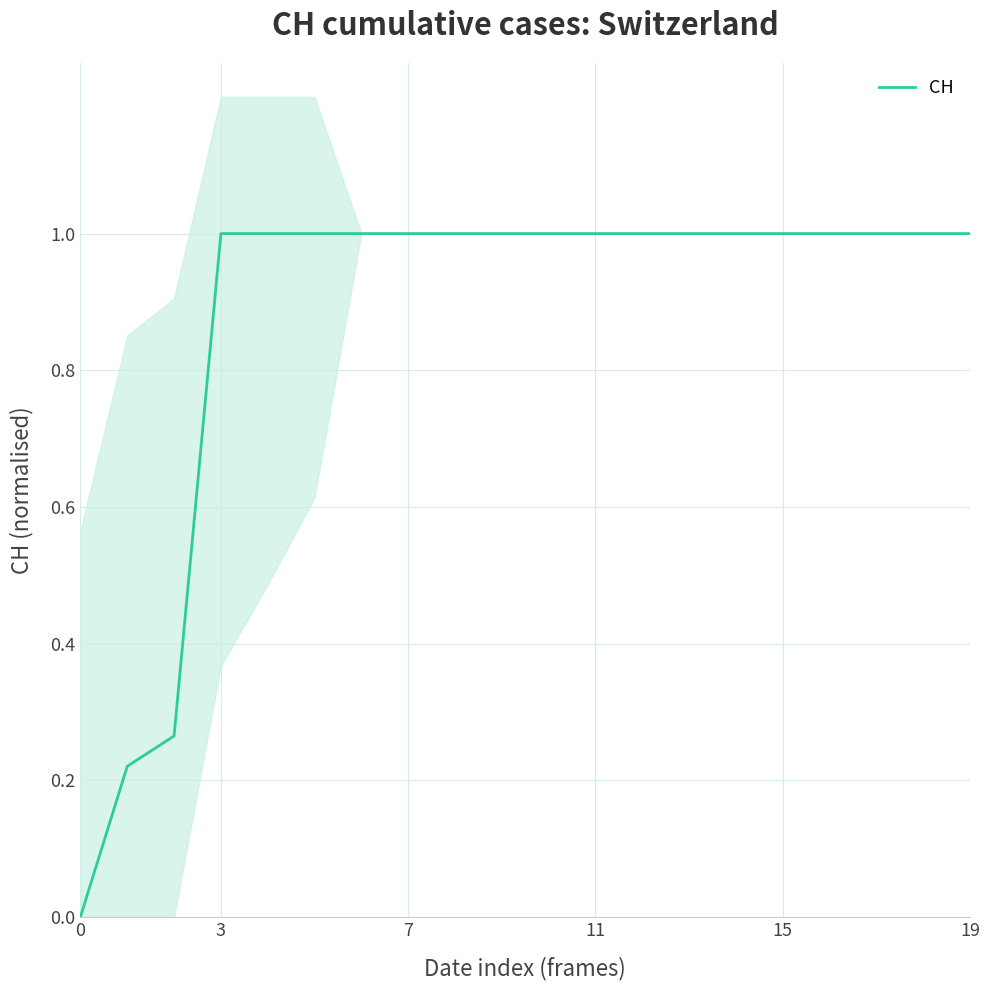

Count the values in the range 1 to 2.

17